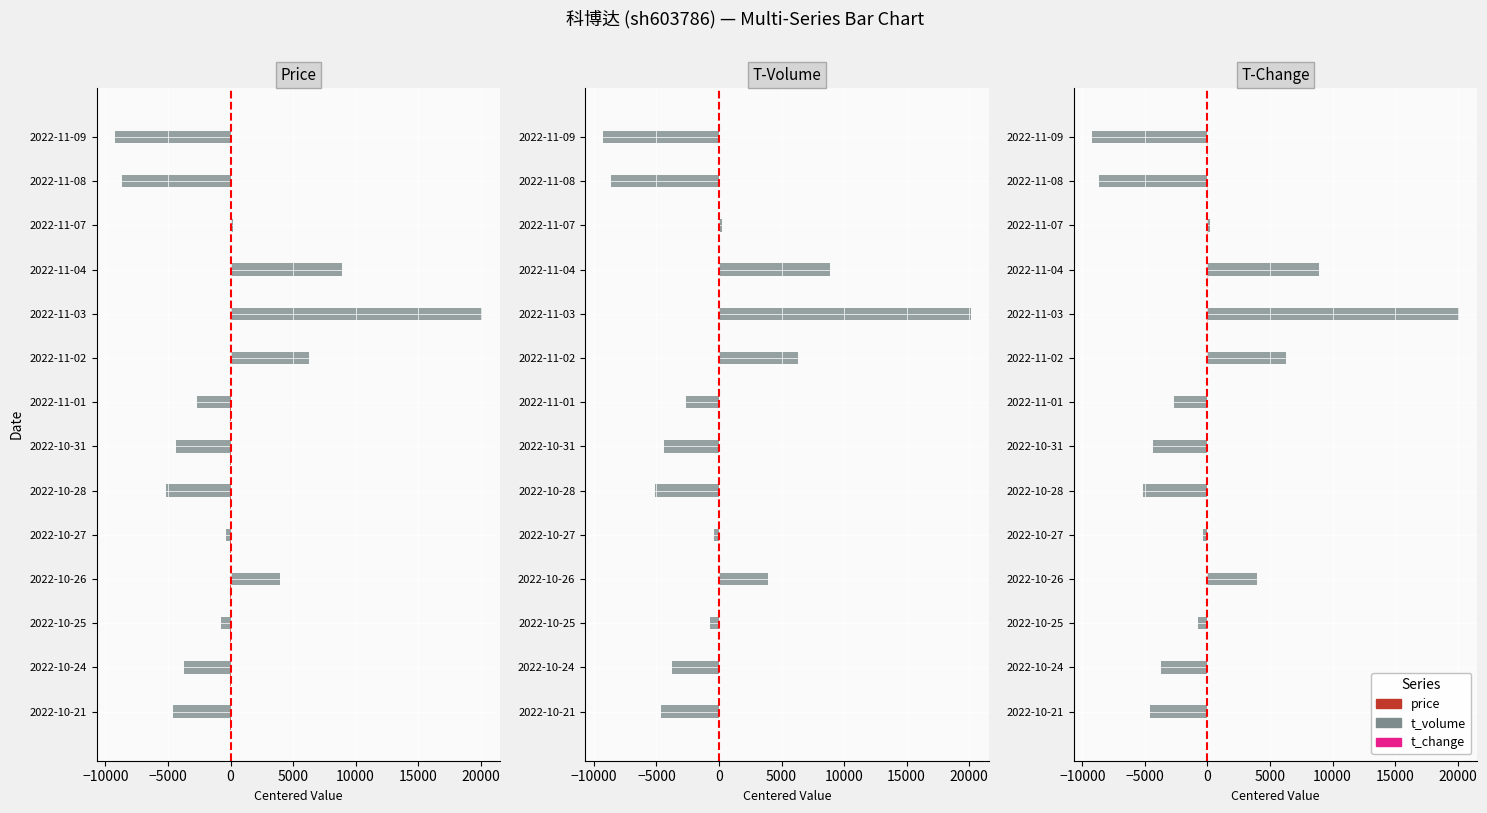

What is the spread (max minus min) of values at 2022-11-03?

20116.9